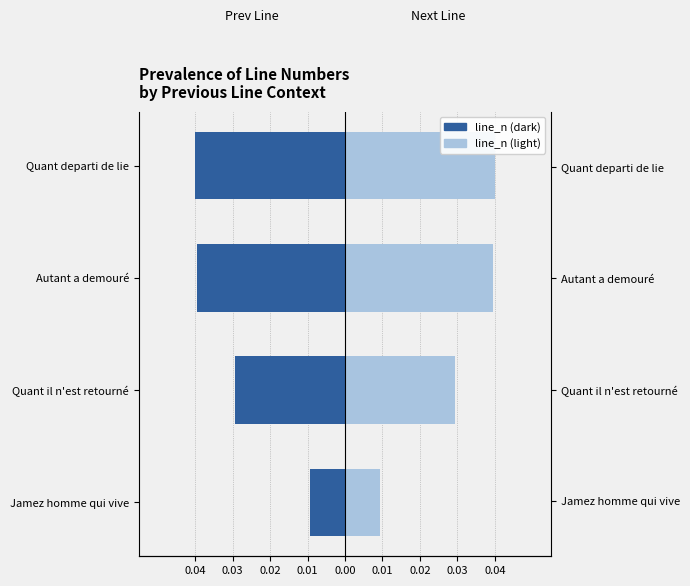

At Jamez homme qui vive, list the series in order from largest to smallest.

line_n (light), line_n (dark)